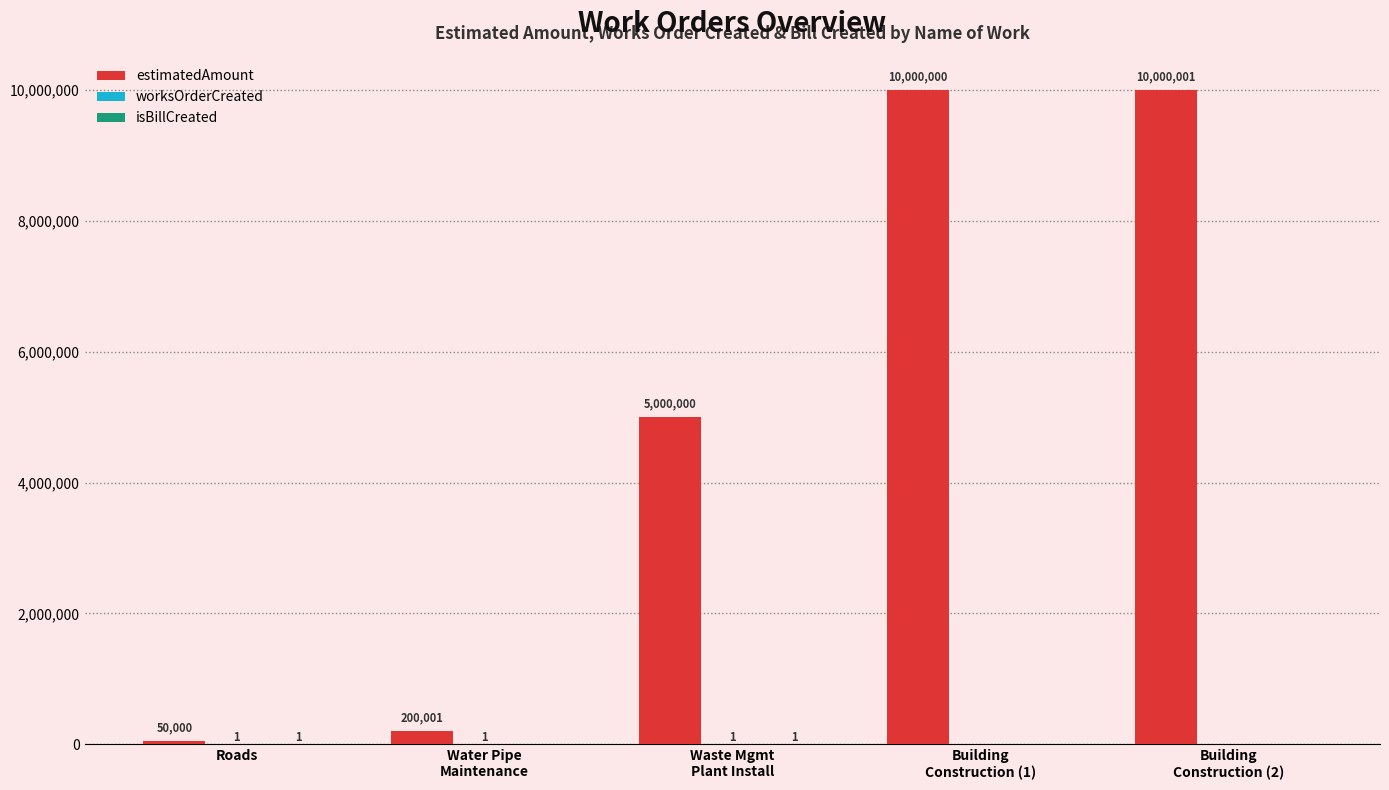

What is the total value across all series at Roads?

50002